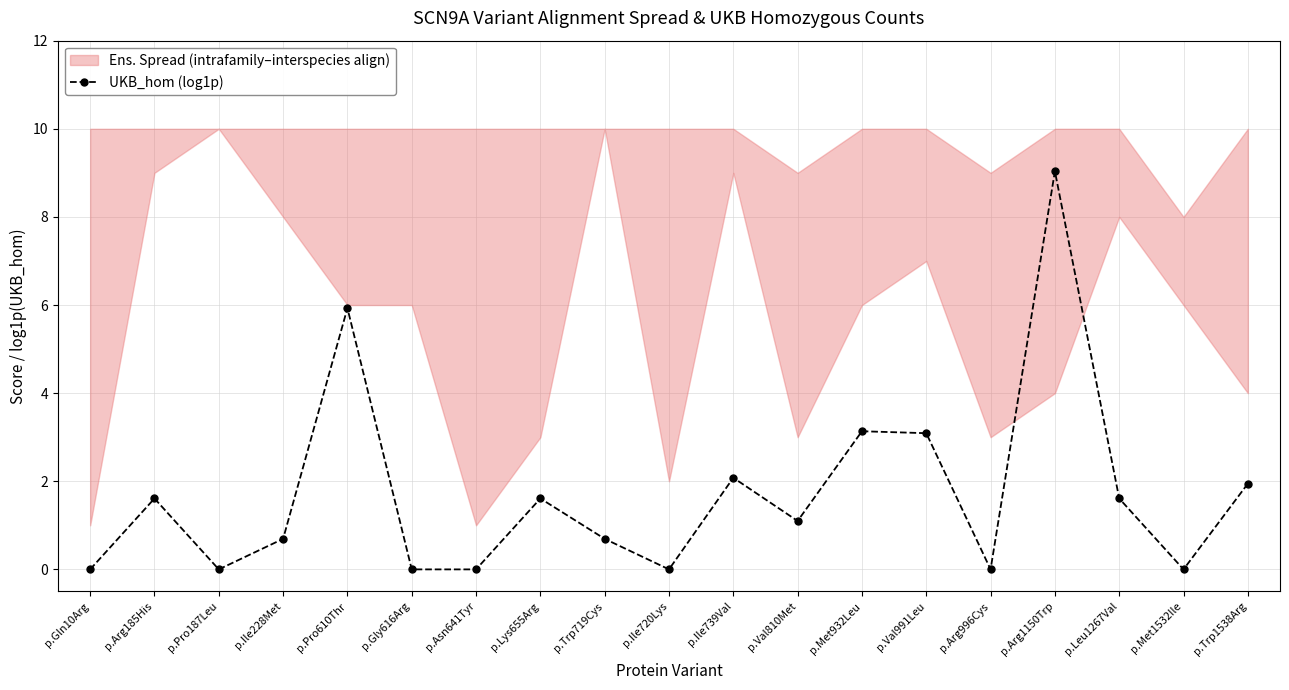

What is the sum of all values?

32.5